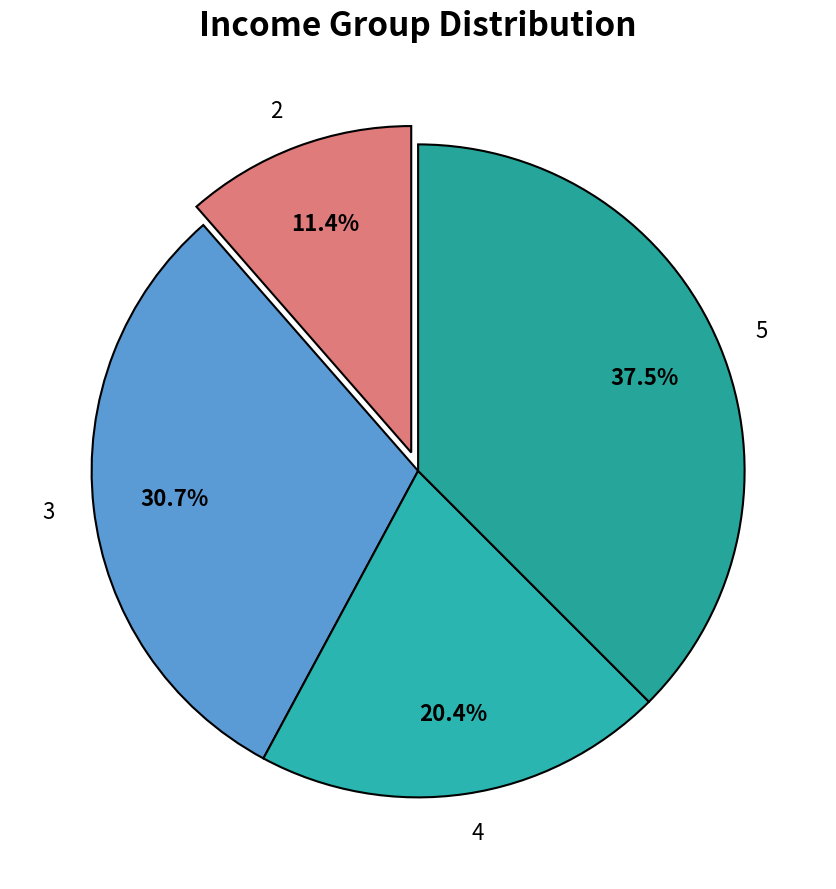

Which category has the biggest portion of the pie?

5